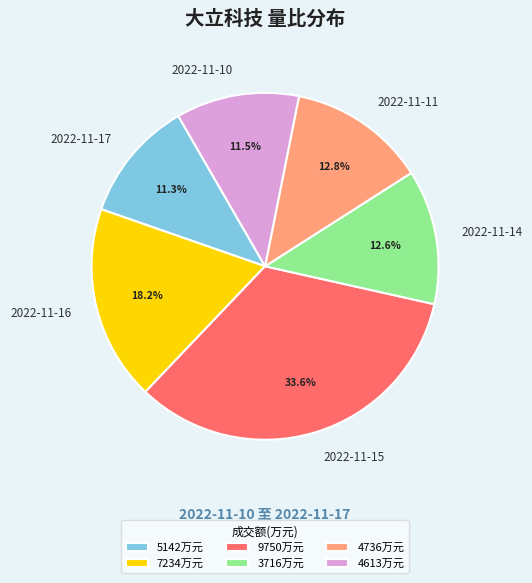

How many segments does this pie chart have?

6